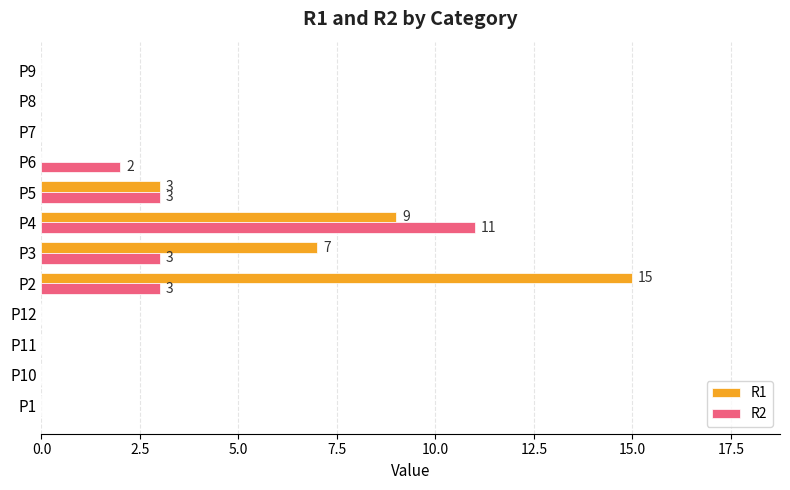

Which series has the largest range (max minus min)?

R1